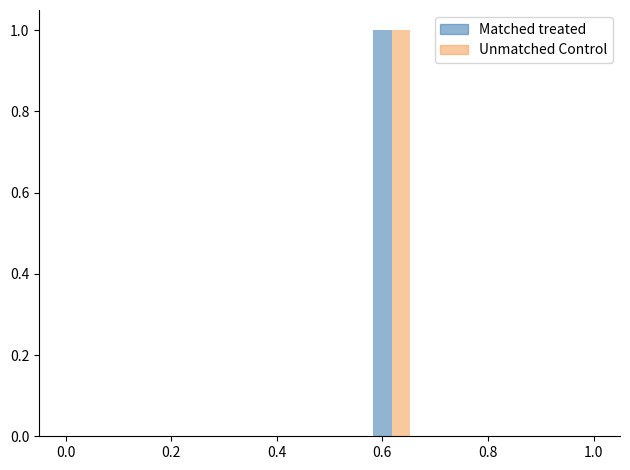

Which label corresponds to the largest value in the chart?

0.6